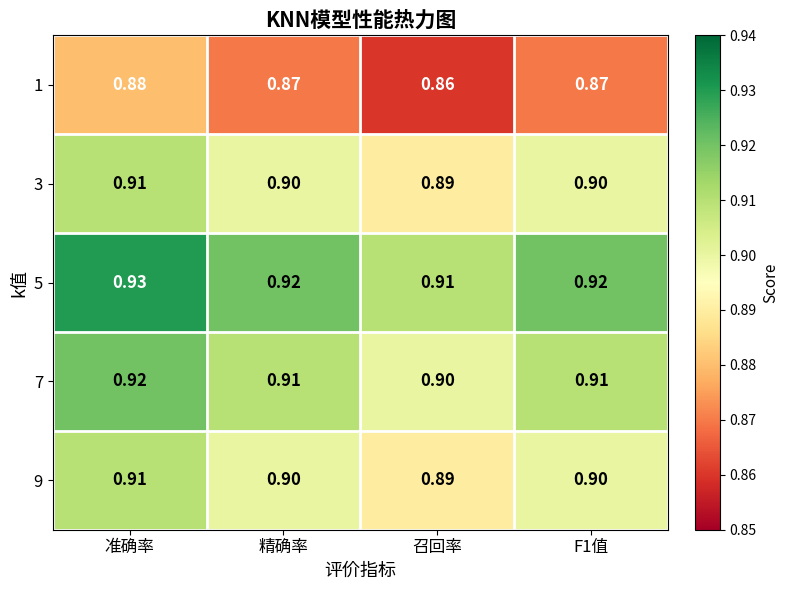

At which category is the sum across all series the highest?

准确率